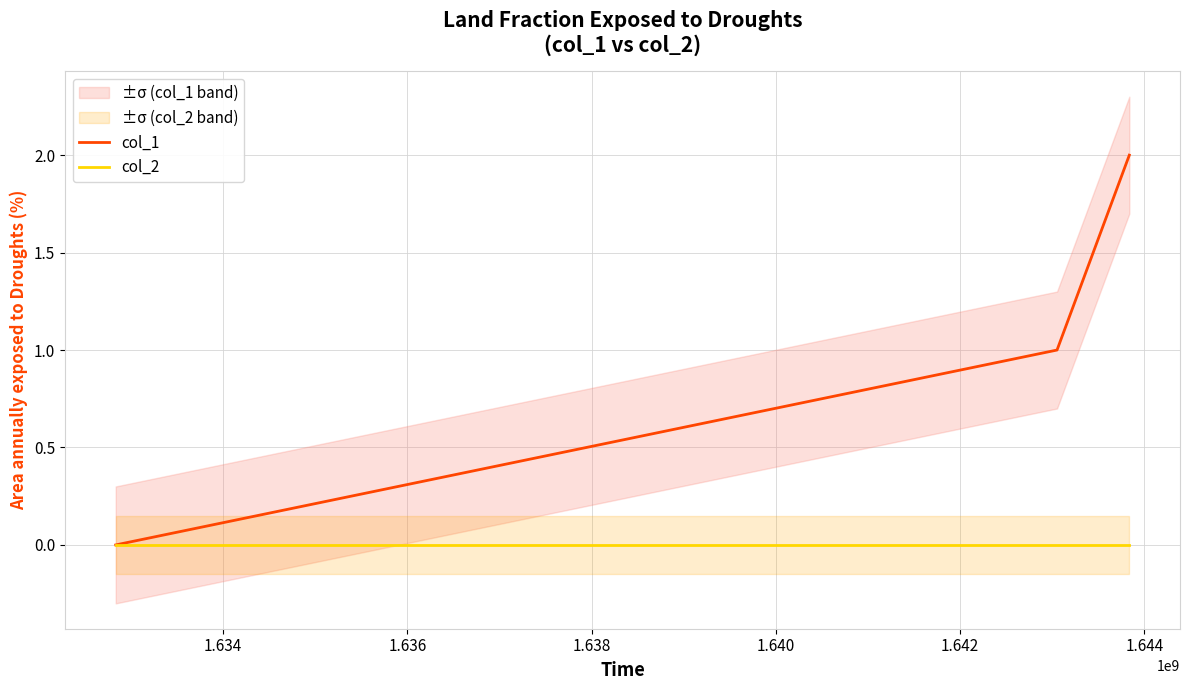

Reading right to left, what are all the values shown in this chart?

col_1: 2	1	0
col_2: 0	0	0